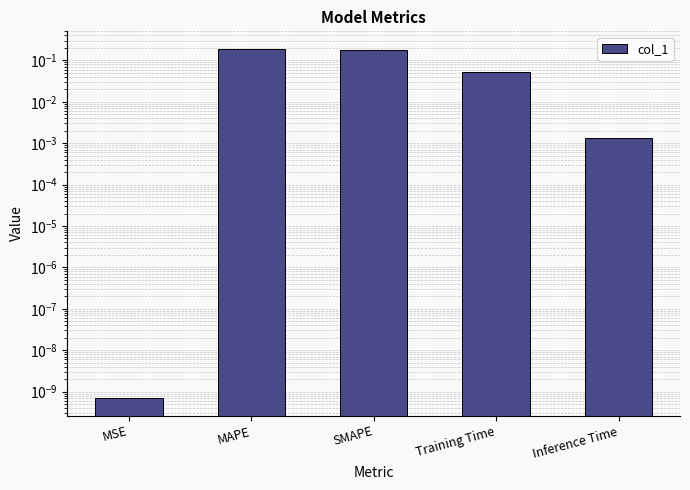

At which category does the chart reach its minimum across all series?

MSE